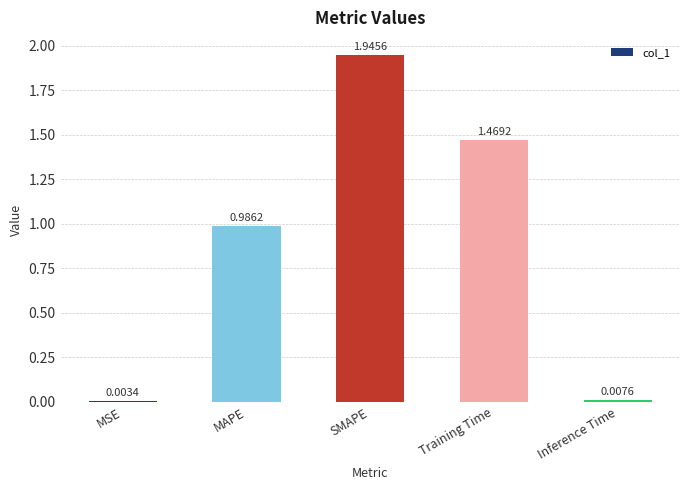

Which has a higher value, Training Time or MAPE?

Training Time